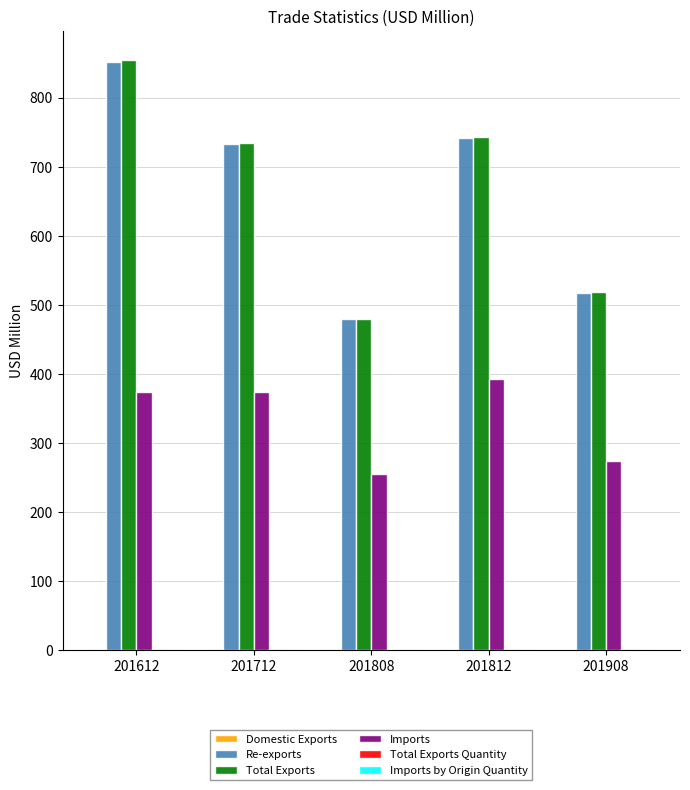

Which series has the widest spread of values?

Total Exports